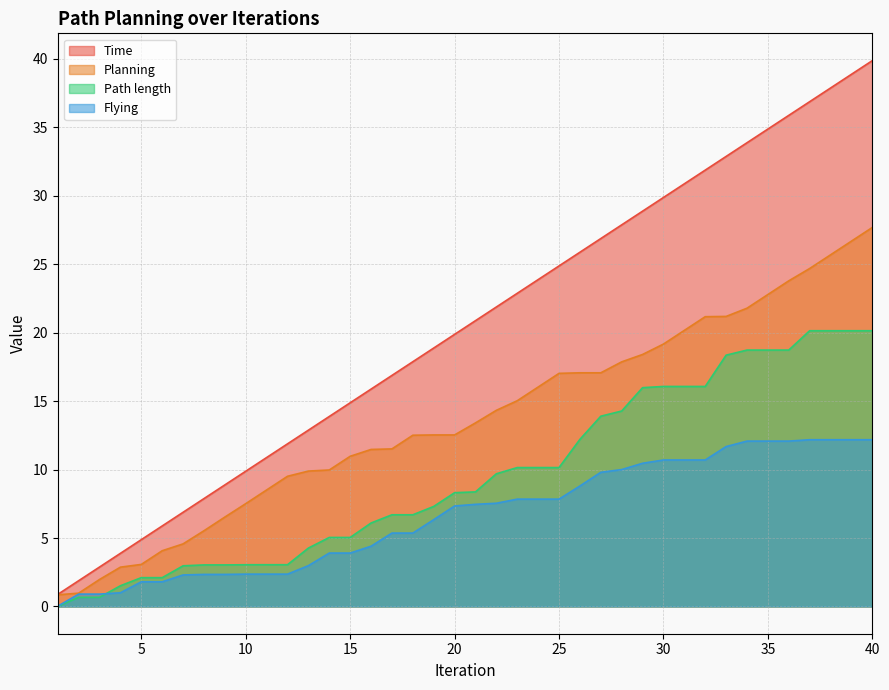

Reading left to right, list all the values displayed in this chart.

Time: 0.9	1.9	2.9	3.9	4.9	5.9	6.9	7.9	8.9	9.9	10.9	11.9	12.9	13.9	14.9	15.9	16.9	17.9	18.9	19.9	20.9	21.9	22.9	23.9	24.9	25.9	26.9	27.9	28.9	29.9	30.9	31.9	32.9	33.9	34.9	35.9	36.9	37.9	38.9	39.9
Planning: 0.8	1.0	2.0	2.9	3.1	4.1	4.6	5.5	6.5	7.5	8.5	9.5	9.9	10.0	11.0	11.5	11.5	12.5	12.5	12.5	13.4	14.3	15.0	16.0	17.0	17.1	17.1	17.9	18.4	19.2	20.2	21.2	21.2	21.8	22.8	23.8	24.7	25.7	26.7	27.7
Path length: 0.0	0.7	0.7	1.5	2.1	2.1	3.0	3.0	3.0	3.0	3.0	3.0	4.3	5.0	5.0	6.1	6.7	6.7	7.3	8.3	8.4	9.7	10.1	10.1	10.1	12.2	13.9	14.3	16.0	16.1	16.1	16.1	18.4	18.7	18.7	18.7	20.1	20.1	20.1	20.1
Flying: 0.0	0.9	0.9	1.0	1.8	1.8	2.3	2.3	2.3	2.4	2.4	2.4	3.0	3.9	3.9	4.4	5.4	5.4	6.3	7.3	7.5	7.5	7.8	7.8	7.8	8.8	9.8	10.0	10.5	10.7	10.7	10.7	11.7	12.1	12.1	12.1	12.2	12.2	12.2	12.2